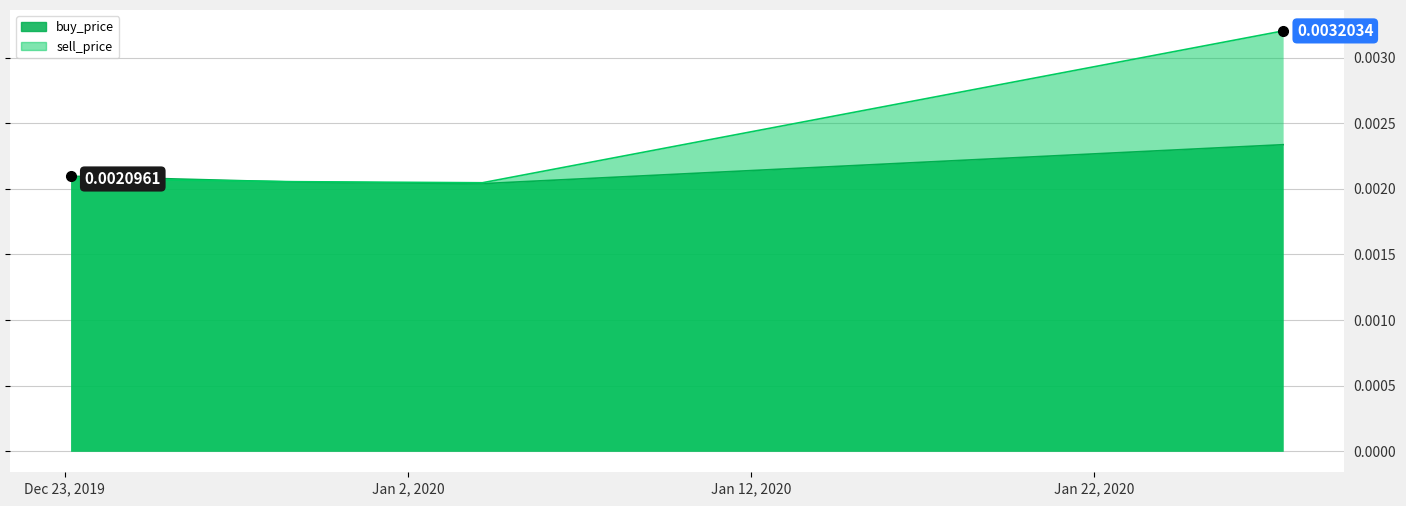

True or false: buy_price has more than 0 points higher than both neighbors.

False